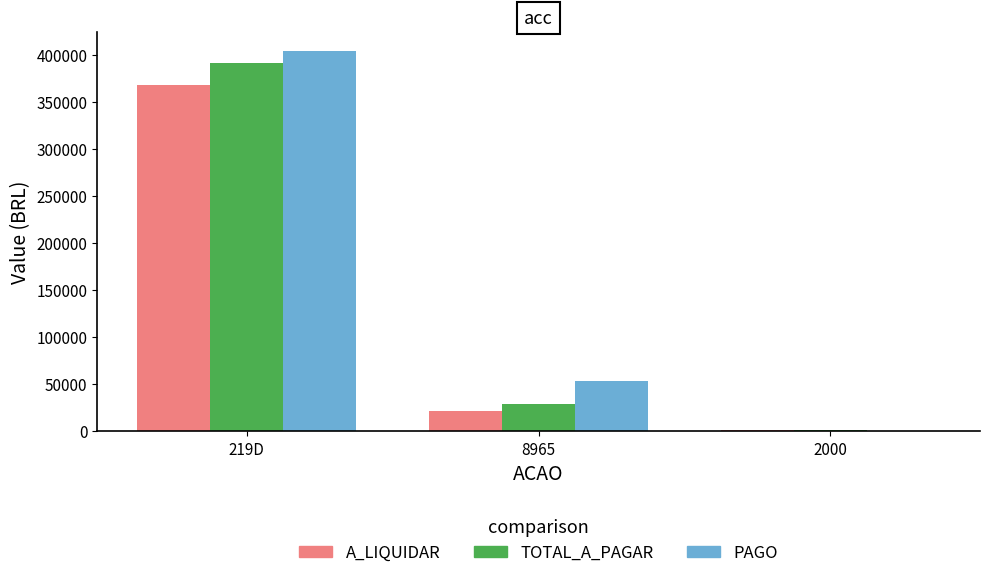

Is it true that PAGO equals 53039.9 at 8965?

True